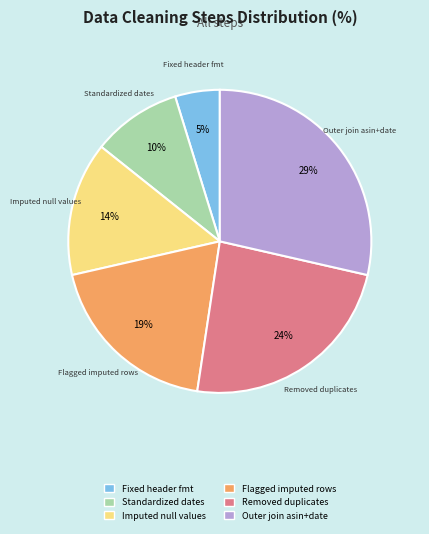

To the nearest percent, what portion does Imputed null values represent?

14%